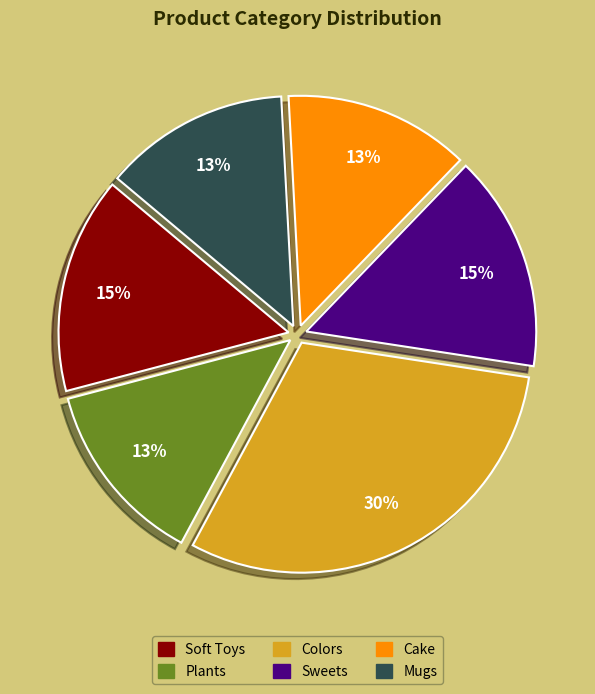

What is the ratio of the value at Mugs to the value at Cake?

1.0